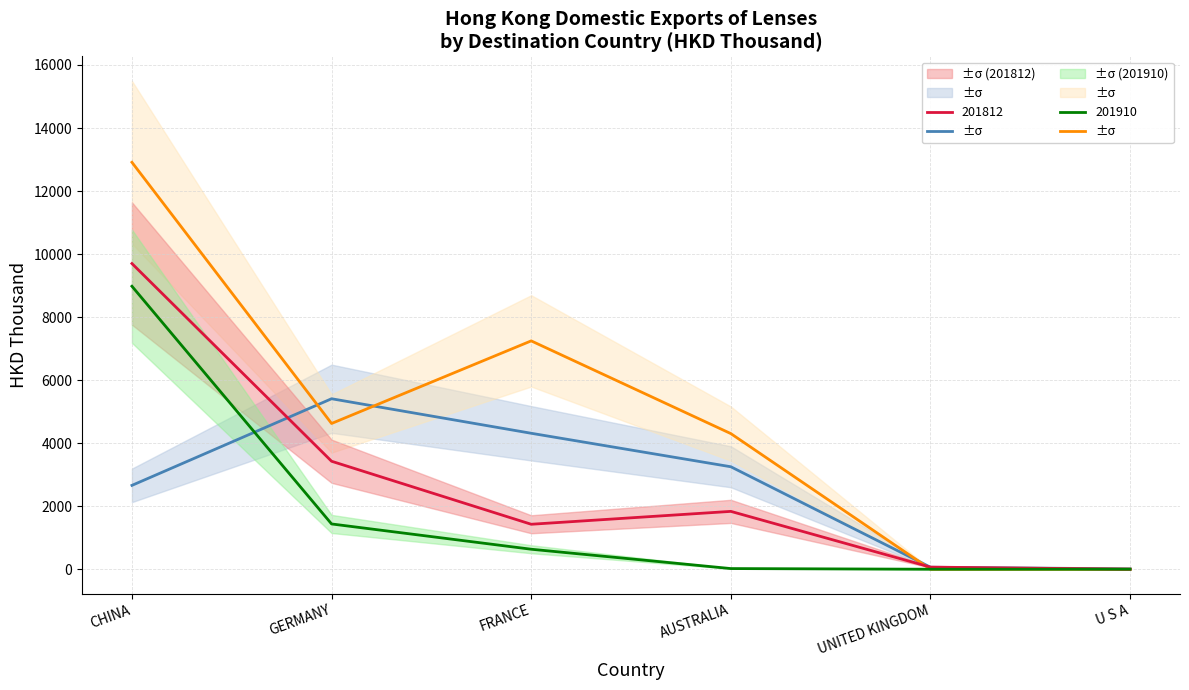

Which category has the highest value in the 201612 series?

GERMANY